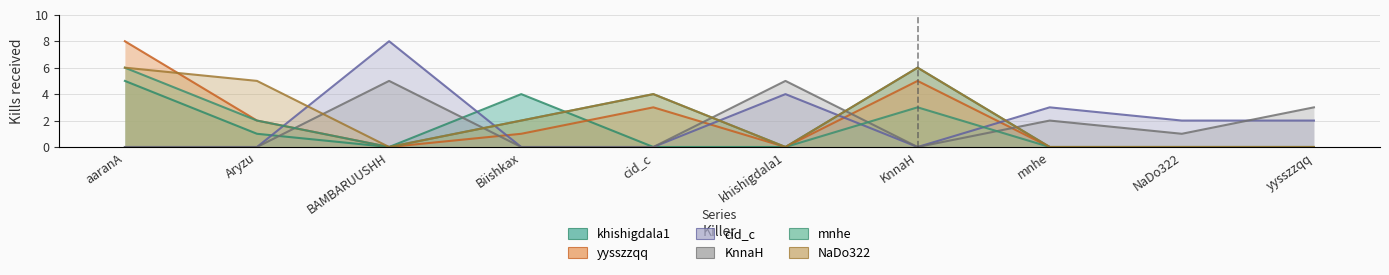

How many lines are shown in the chart?

6